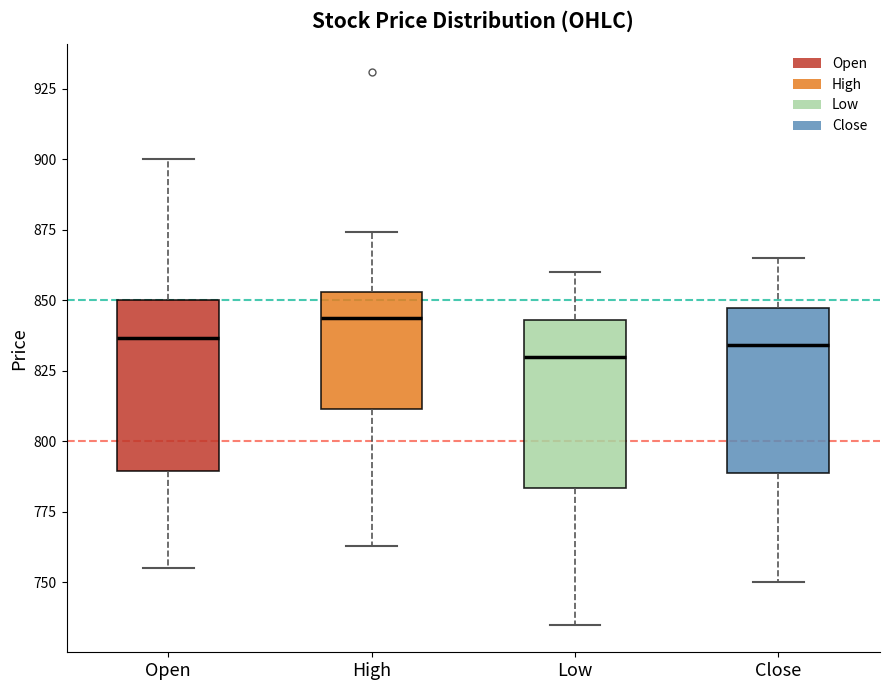

Reading left to right, transcribe this box plot: for each box, give where its median line is, the range the box spans, and where its two whiskers end, as read against the y-axis. The values are not printed on the chart, so give them approximately, as read against the axis.

Open: median 835, box 790 to 850, whiskers 755 to 900
High: median 845, box 810 to 855, whiskers 765 to 875
Low: median 830, box 785 to 845, whiskers 735 to 860
Close: median 835, box 790 to 845, whiskers 750 to 865